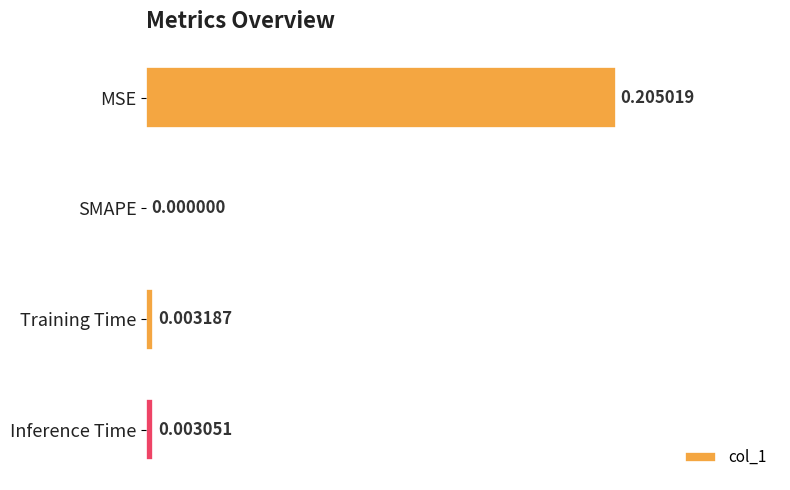

At which label is the value closest to 0?

SMAPE